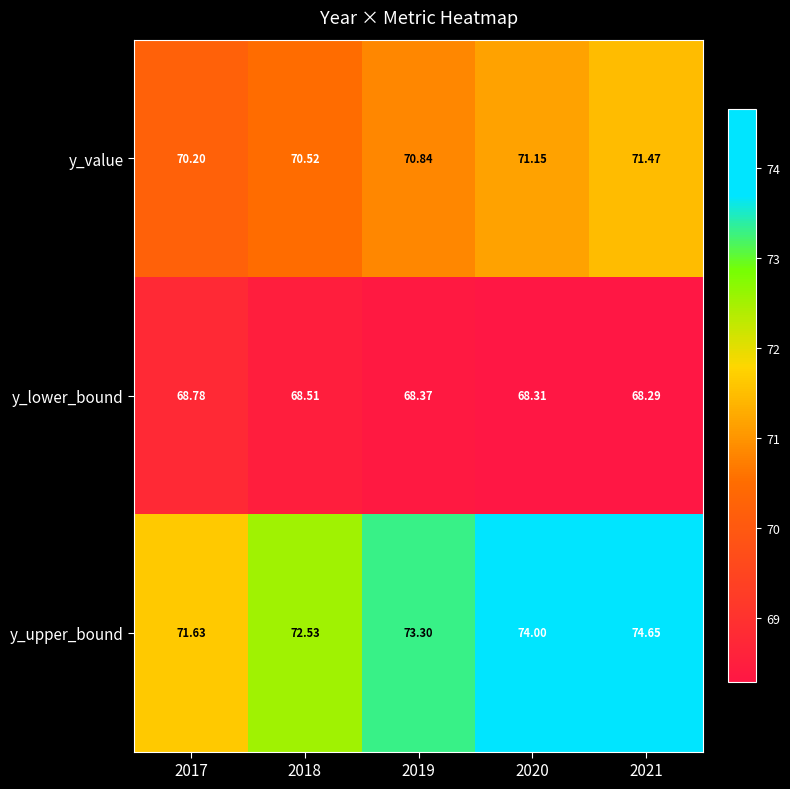

How many categories are shown in the chart?

5